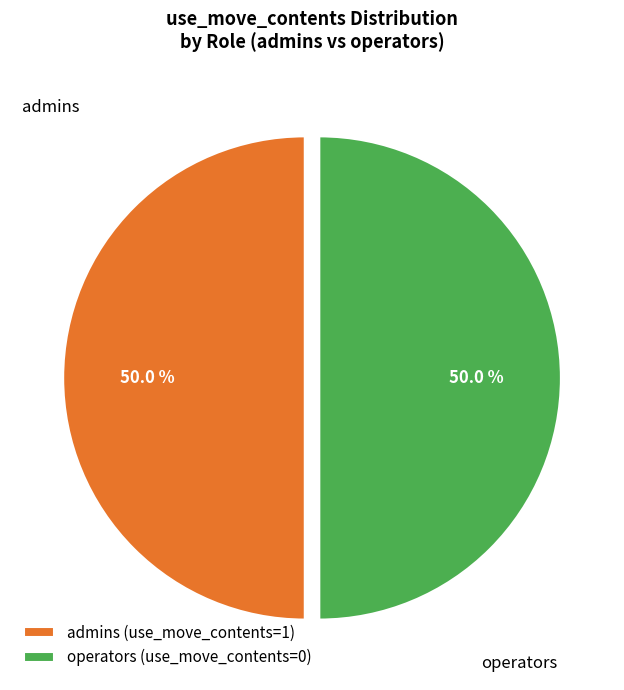

Is it true that operators (use_move_contents=0) is 8% of the pie?

False